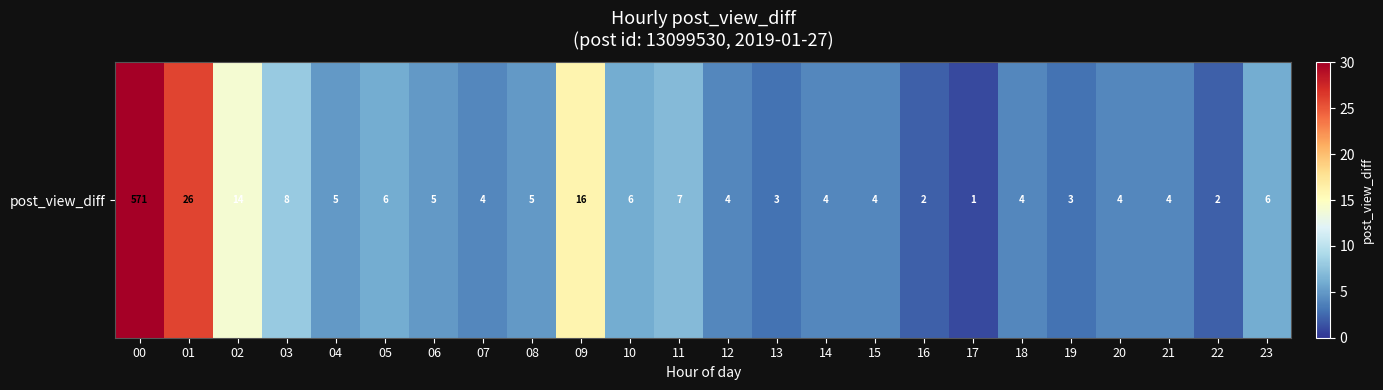

At which category does the chart reach its peak across all series?

00